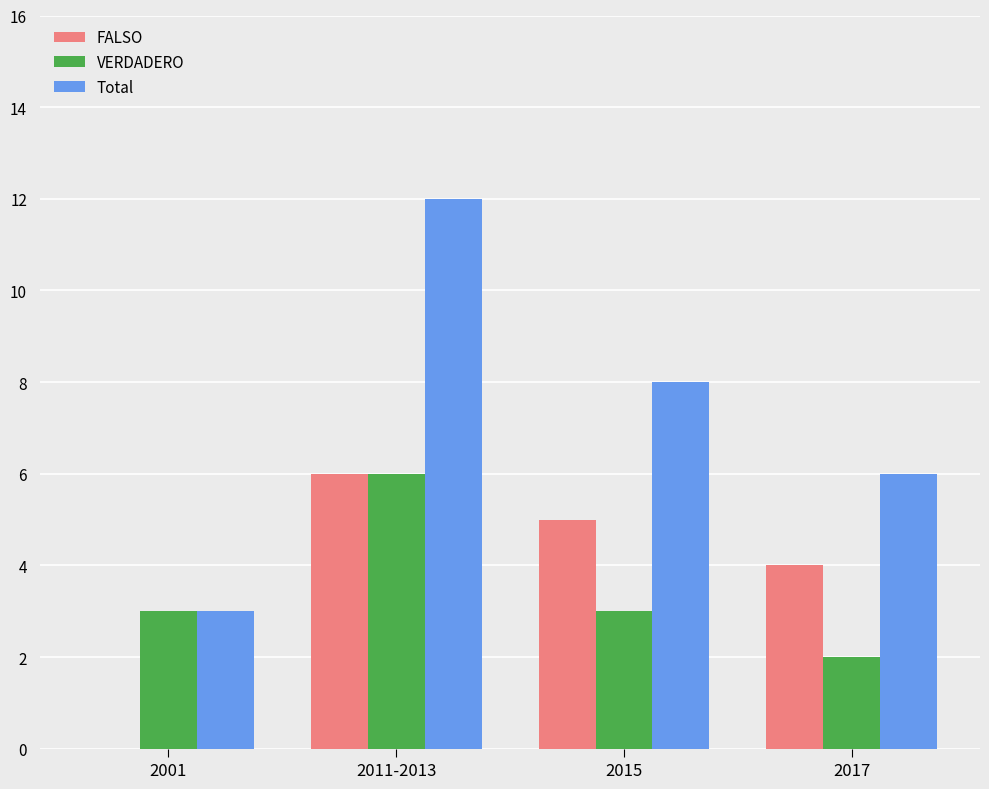

The value of Total at 2011-2013 is 12. True or false?

True